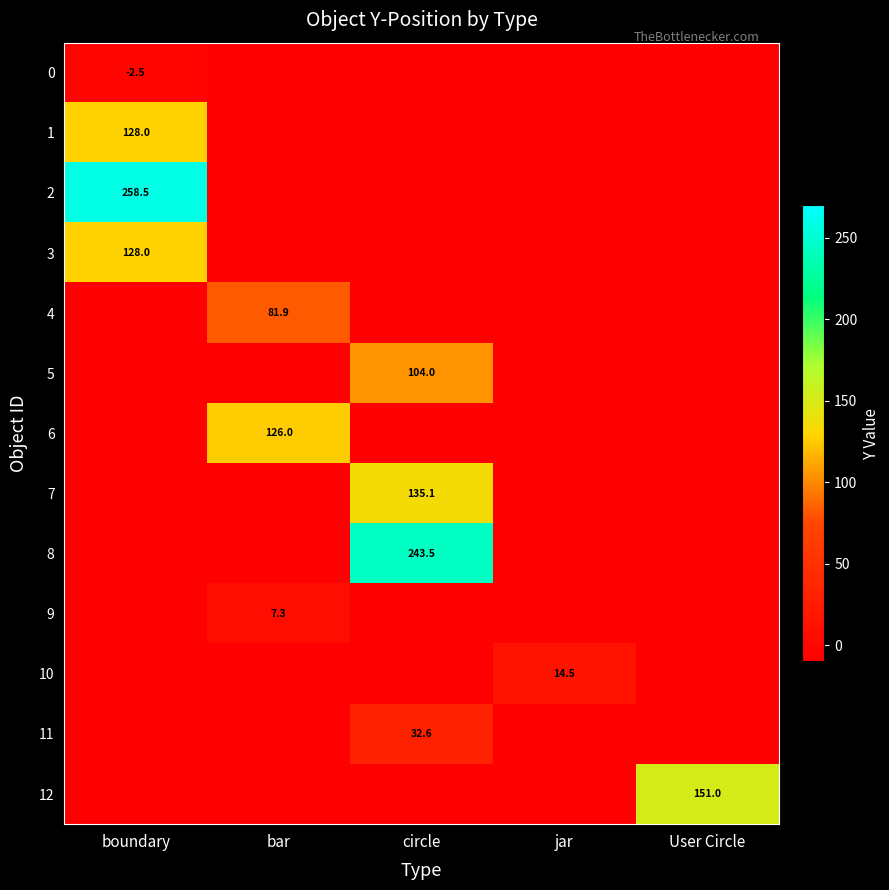

List the series in order of their peak value, lowest first.

0, 9, 10, 11, 4, 5, 6, 1, 3, 7, 12, 8, 2